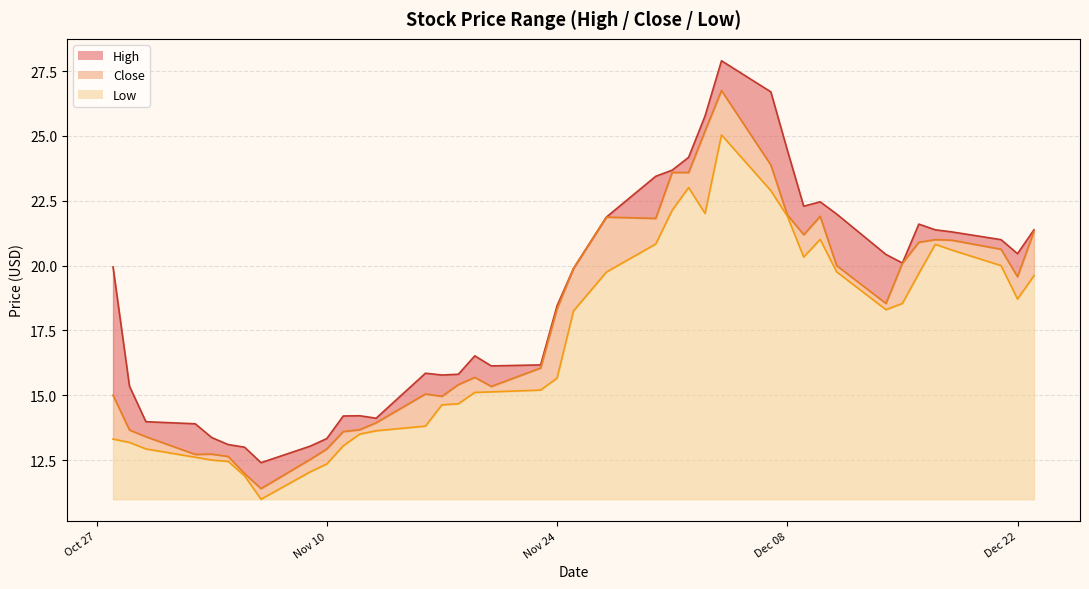

What is the maximum value for Low?

14.1